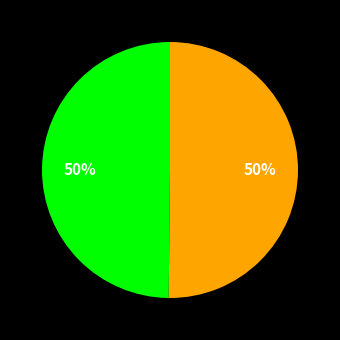

Which category has the biggest portion of the pie?

PSDB